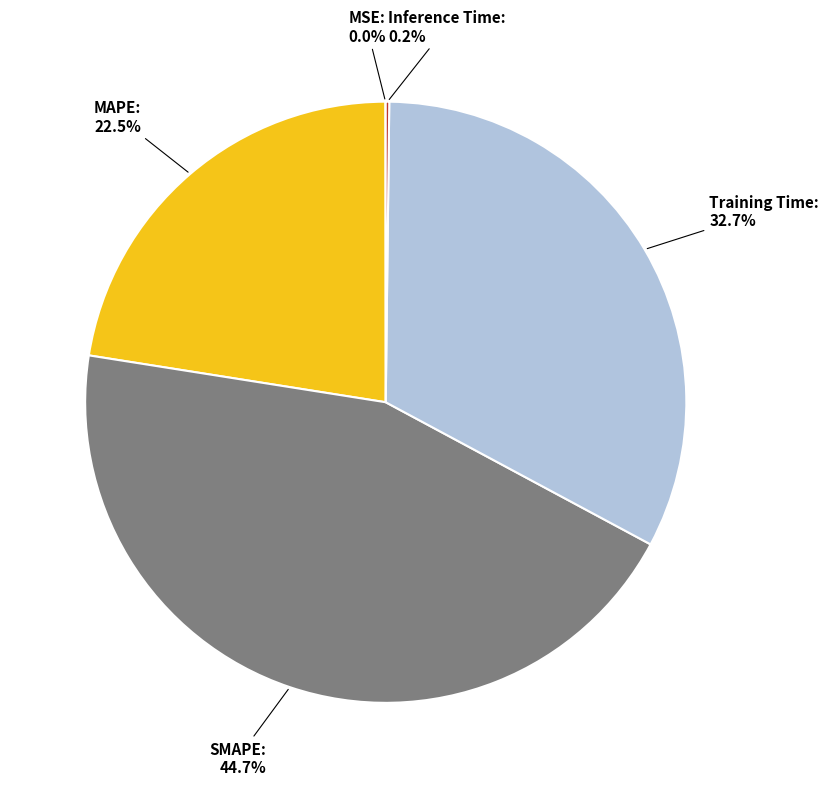

Does any single category account for the majority?

No